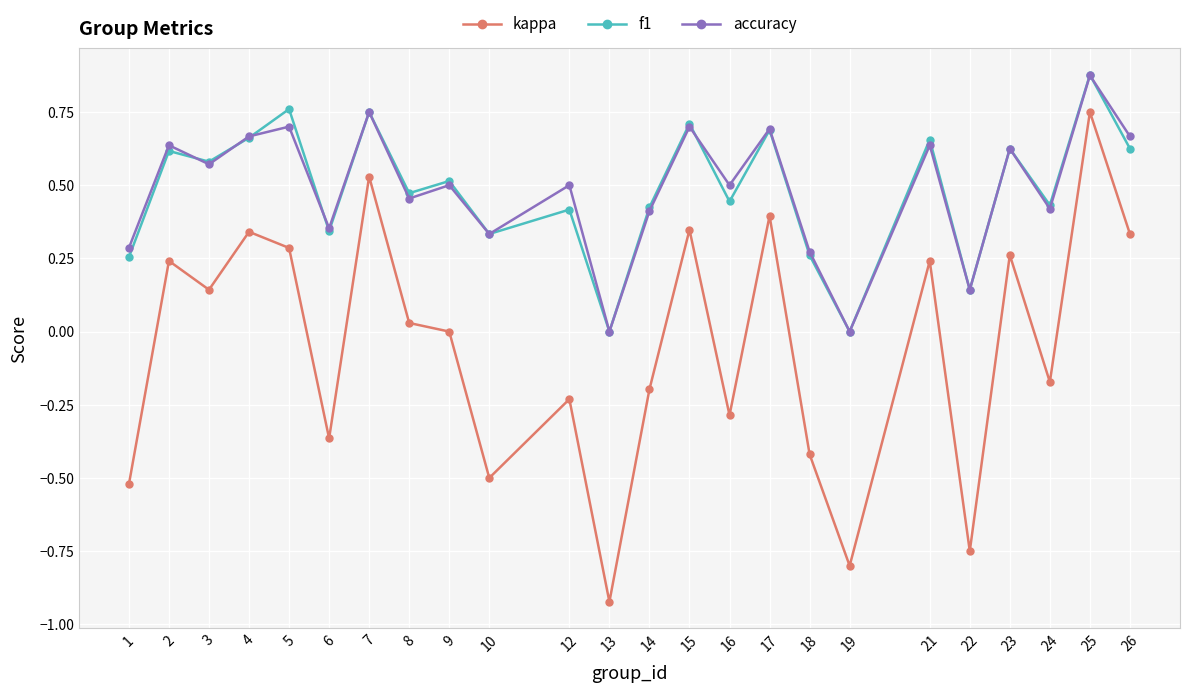

After their last crossing, which series has the higher values: f1 or accuracy?

accuracy